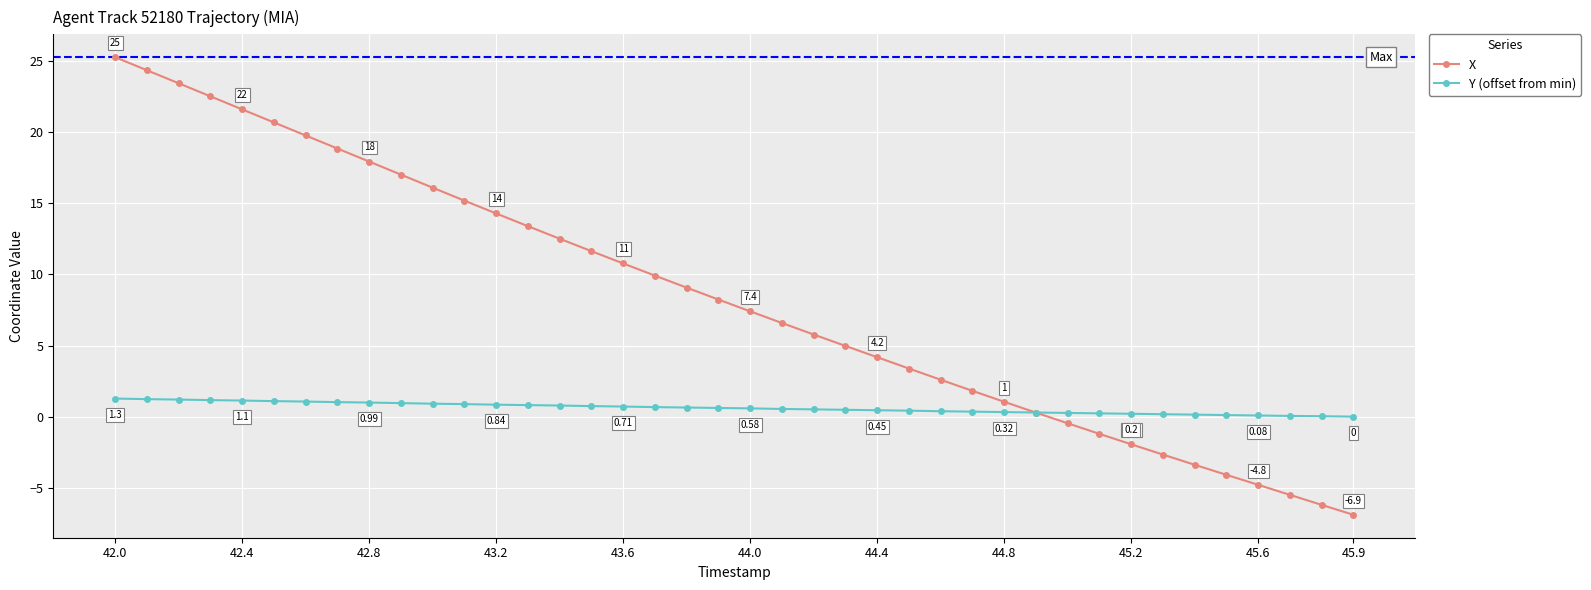

Which series has the largest total across all categories?

X